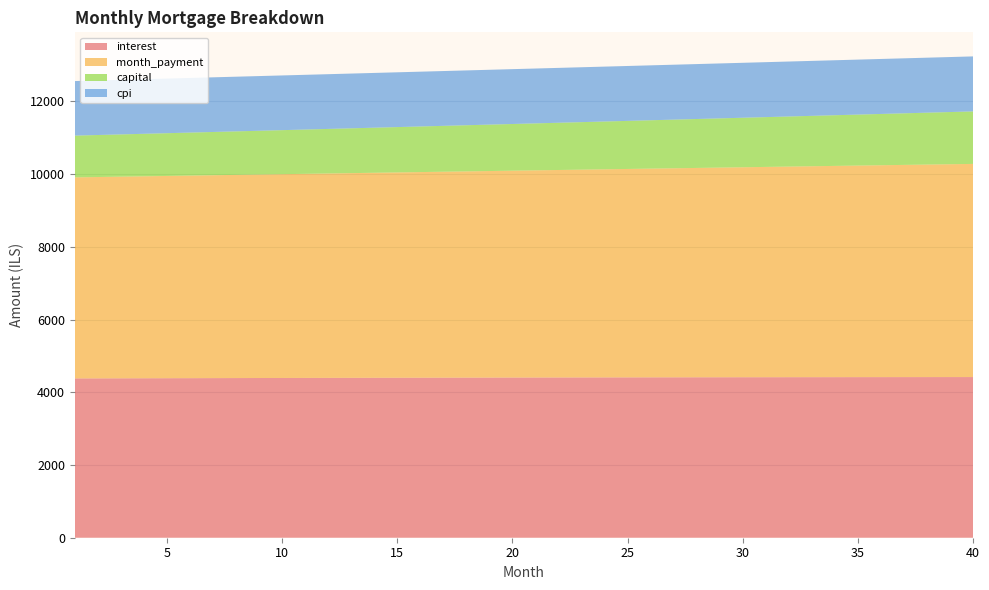

Reading right to left, extract all data points from this chart.

interest: 4419.3	4418.9	4418.6	4418.2	4417.7	4417.2	4416.7	4416.2	4415.6	4414.9	4414.3	4413.6	4412.9	4412.1	4411.3	4410.5	4409.7	4408.8	4407.9	4406.9	4405.9	4404.9	4403.9	4402.8	4401.7	4400.5	4399.4	4398.2	4397.0	4395.7	4394.4	4393.1	4391.8	4390.4	4389.0	4387.6	4386.1	4384.6	4383.1	4381.6
month_payment: 5863.2	5854.5	5845.7	5836.9	5828.2	5819.5	5810.7	5802.0	5793.4	5784.7	5776.0	5767.4	5758.7	5750.1	5741.5	5732.9	5724.3	5715.7	5707.2	5698.6	5690.1	5681.6	5673.0	5664.6	5656.1	5647.6	5639.1	5630.7	5622.3	5613.8	5605.4	5597.0	5588.7	5580.3	5571.9	5563.6	5555.2	5546.9	5538.6	5530.3
capital: 1444.0	1435.5	1427.1	1418.8	1410.5	1402.2	1394.0	1385.9	1377.8	1369.7	1361.7	1353.8	1345.8	1338.0	1330.1	1322.4	1314.6	1307.0	1299.3	1291.7	1284.2	1276.6	1269.2	1261.8	1254.4	1247.1	1239.8	1232.5	1225.3	1218.1	1211.0	1203.9	1196.9	1189.9	1182.9	1176.0	1169.1	1162.3	1155.5	1148.8
cpi: 1513.0	1512.9	1512.8	1512.7	1512.5	1512.4	1512.2	1512.0	1511.8	1511.6	1511.4	1511.2	1511.0	1510.7	1510.5	1510.2	1509.9	1509.6	1509.3	1509.0	1508.7	1508.3	1508.0	1507.6	1507.3	1506.9	1506.5	1506.1	1505.7	1505.3	1504.8	1504.4	1503.9	1503.5	1503.0	1502.5	1502.1	1501.6	1501.0	1500.5